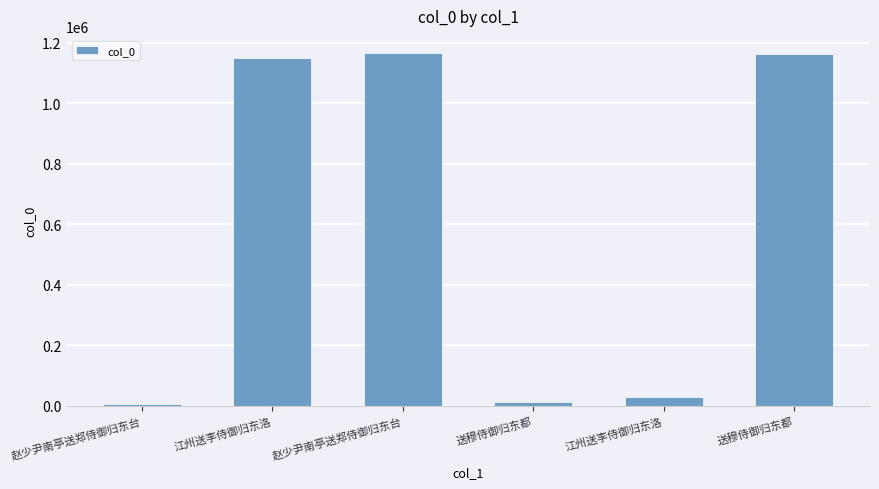

What is the sum of the values at 江州送李侍御归东洛 and 江州送李侍御归东洛?

1179569